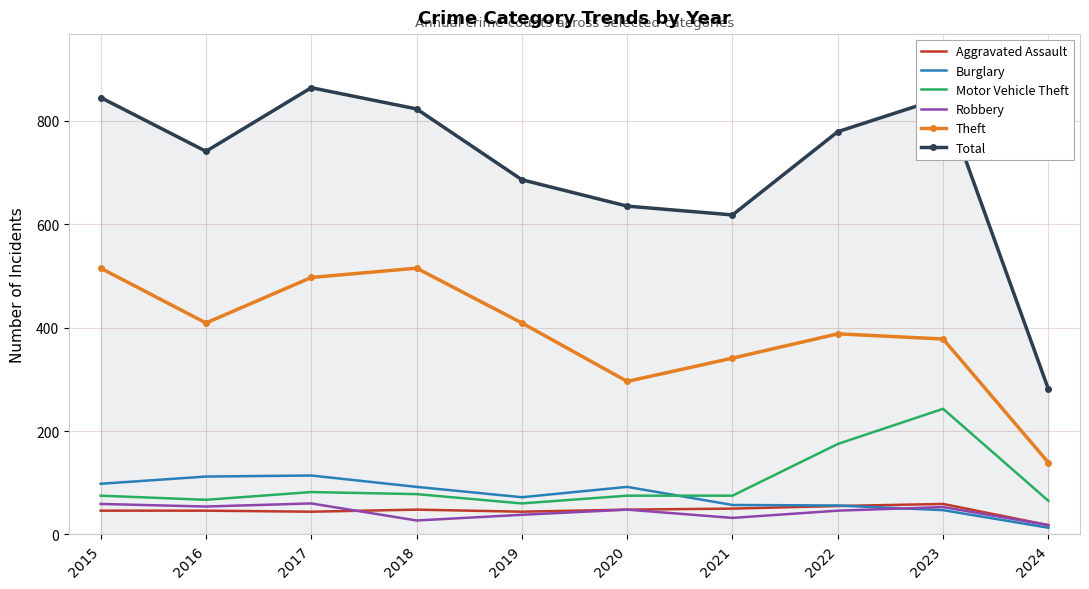

Which series has the largest total across all categories?

Total